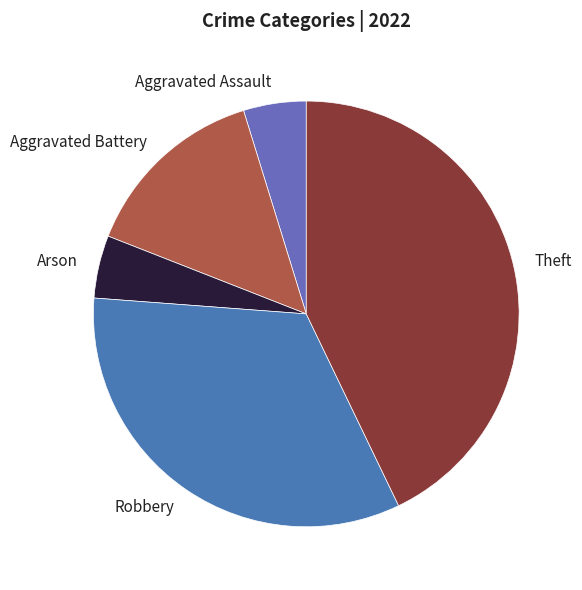

Which has a higher value, Aggravated Battery or Arson?

Aggravated Battery